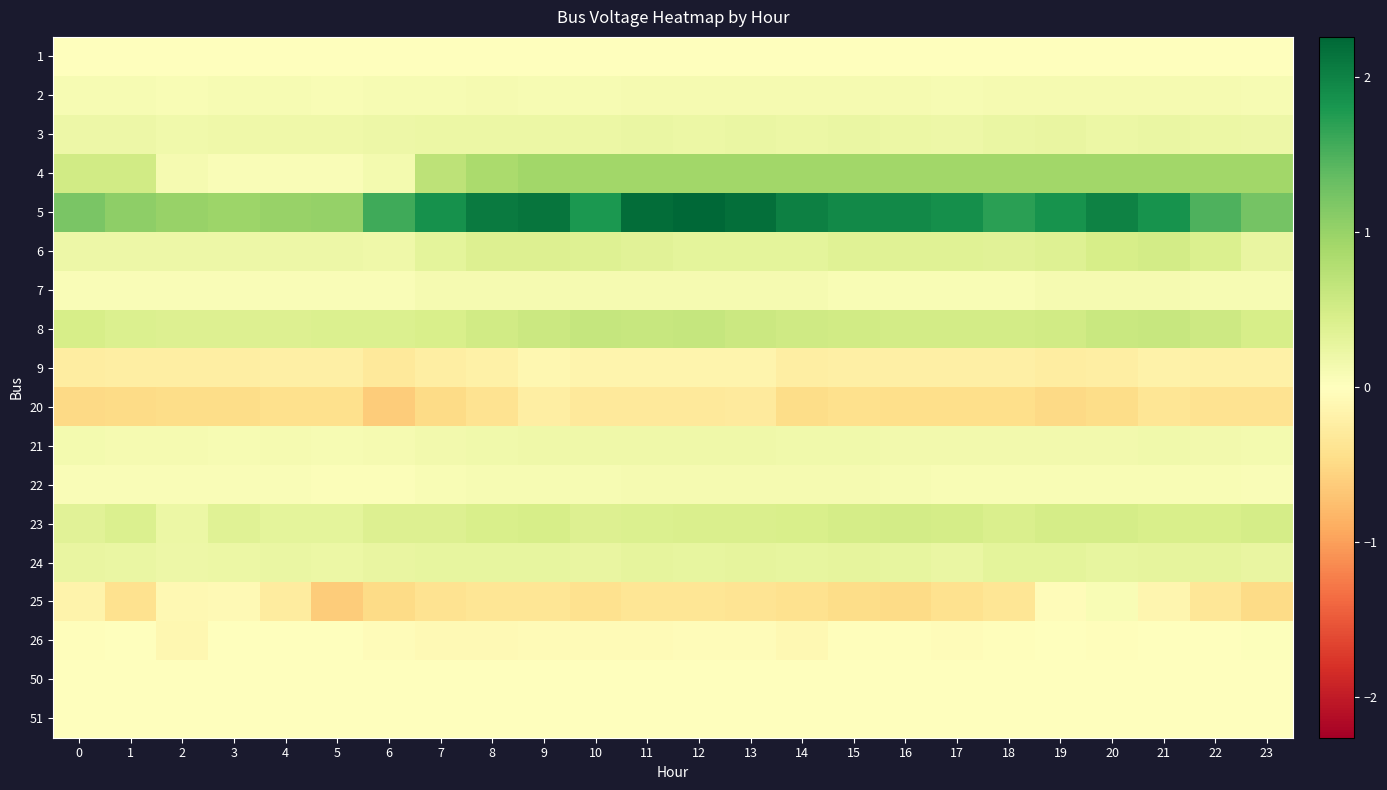

Rank the series at 11 from lowest to highest value.

25, 20, 9, 26, 1, 50, 51, 7, 2, 22, 21, 3, 24, 6, 23, 8, 4, 5